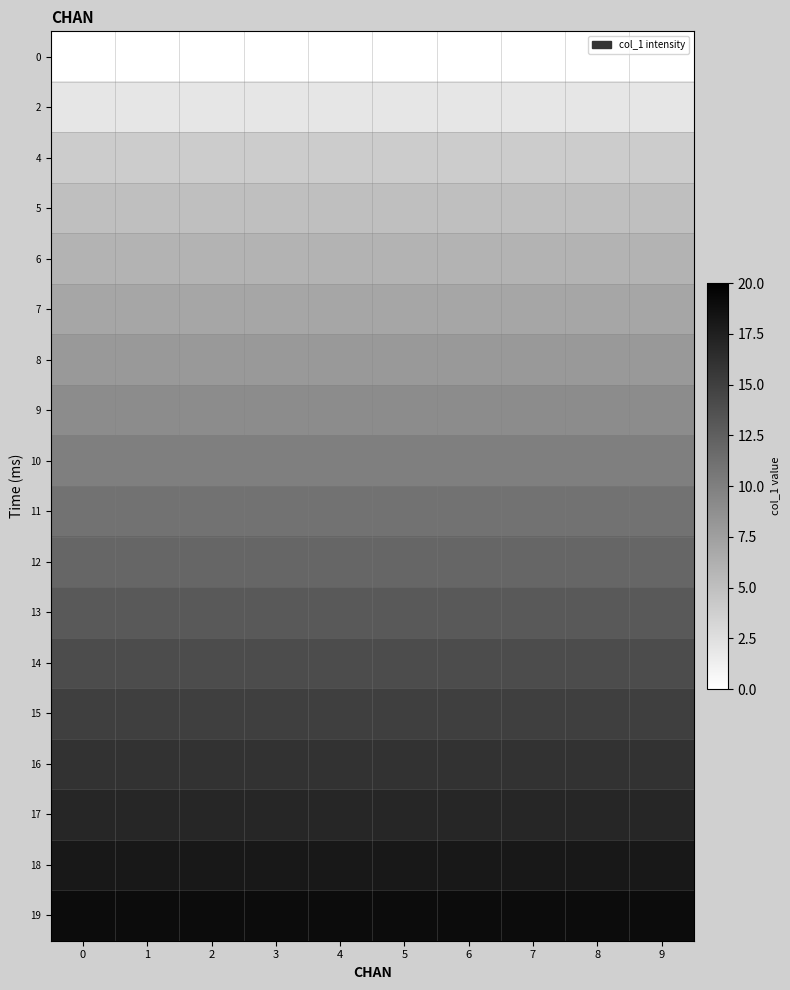

List the series in order of their peak value, lowest first.

0, 2, 4, 5, 6, 7, 8, 9, 10, 11, 12, 13, 14, 15, 16, 17, 18, 19